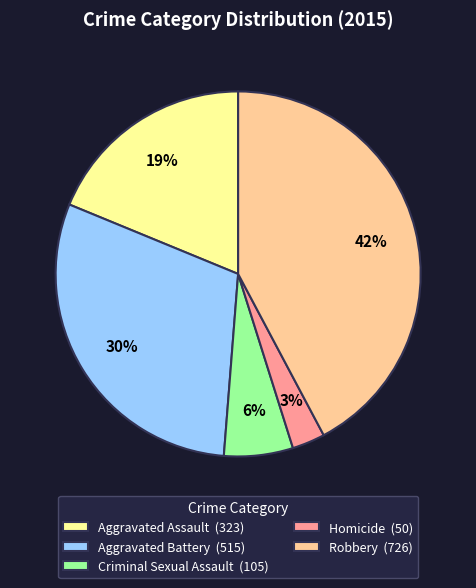

To the nearest percent, what percentage of the pie is Robbery?

42%